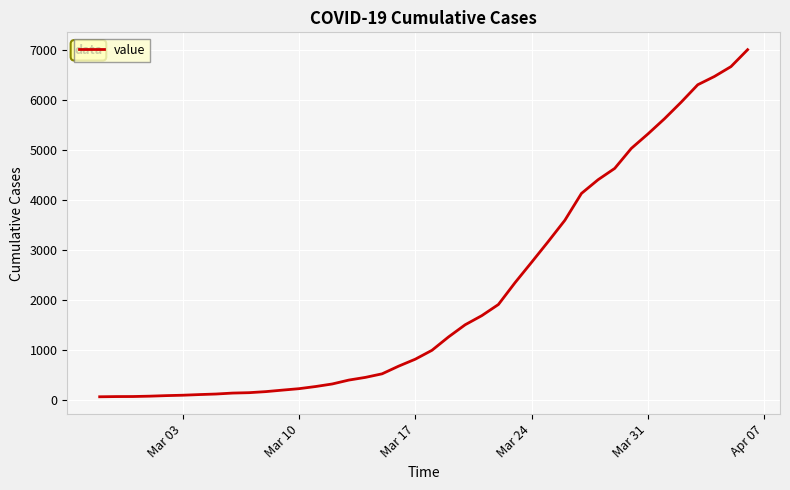

What is the maximum value shown in the chart?

7004